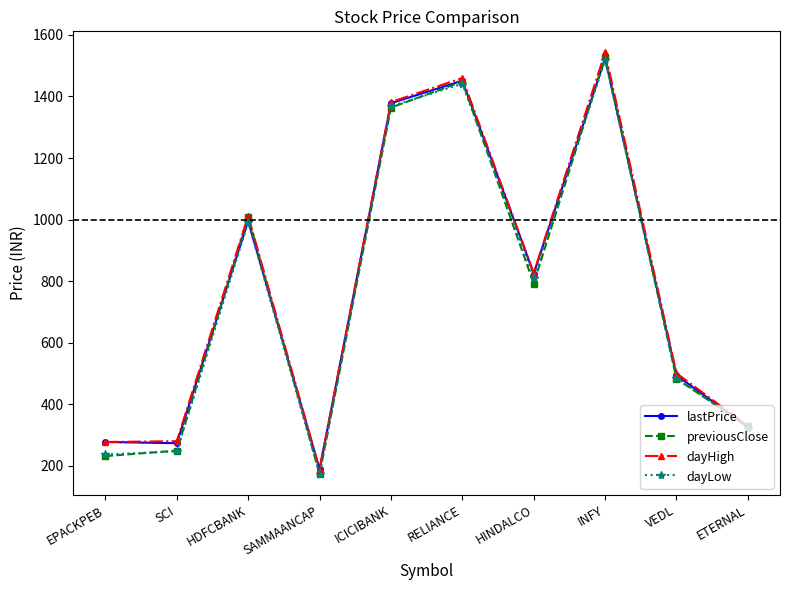

What is the spread (max minus min) of values at SAMMAANCAP?

15.2